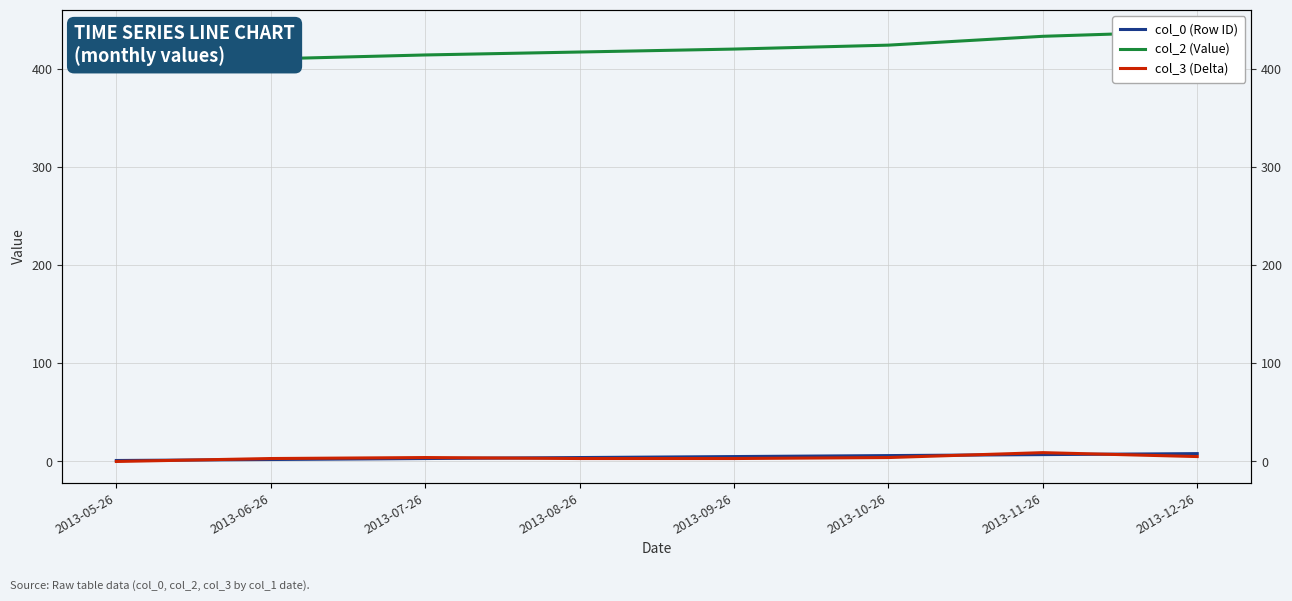

Which label corresponds to the largest value in the chart?

2013-12-26